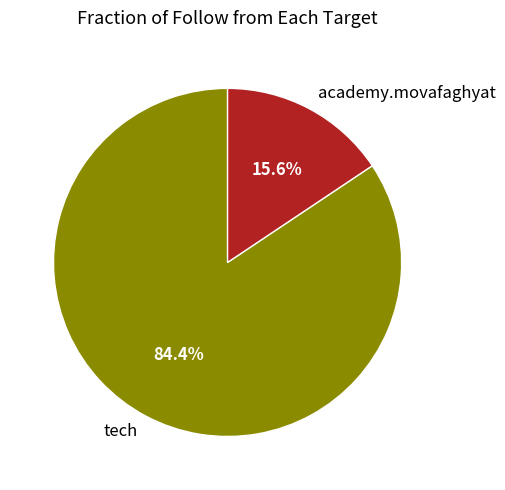

Is it true that academy.movafaghyat is 16% of the pie?

True